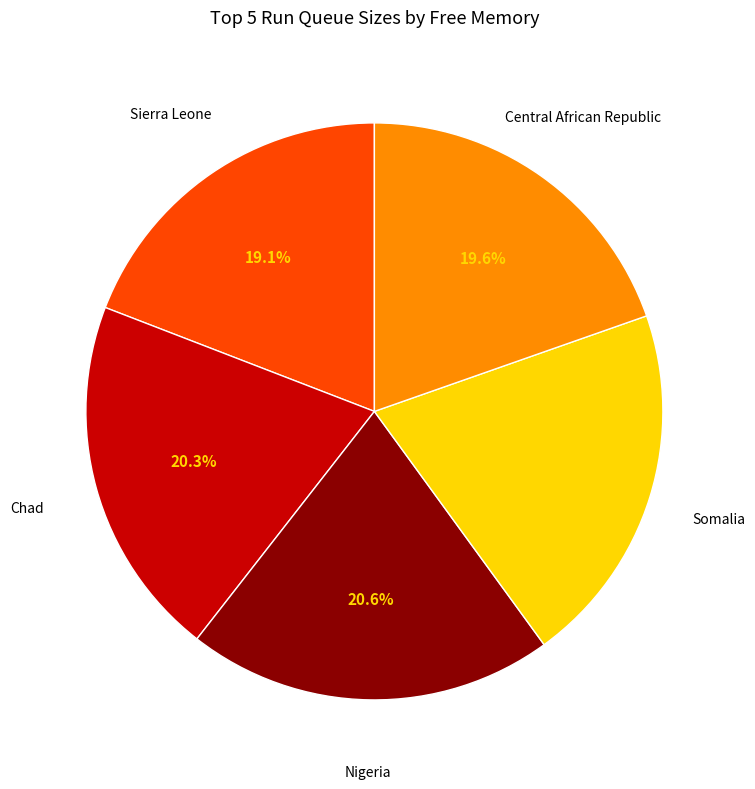

How many slices are in this pie chart?

5